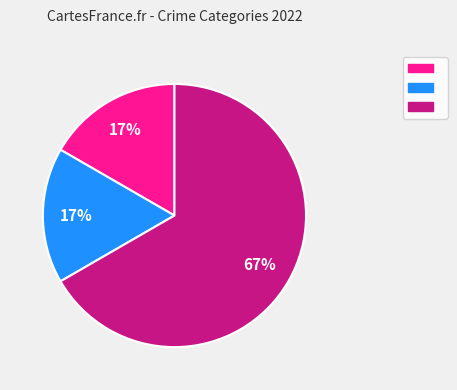

To the nearest percent, what is the average slice percentage?

33%